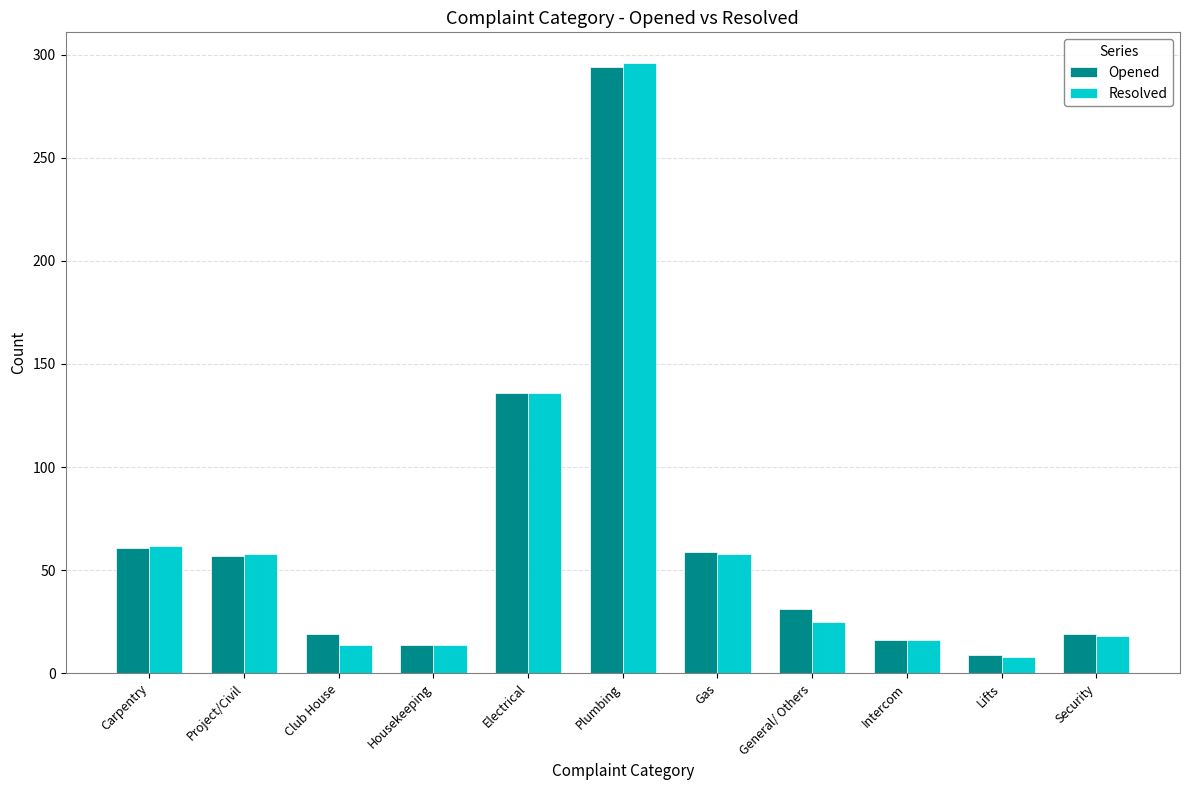

What is the sum of all Resolved values?

705